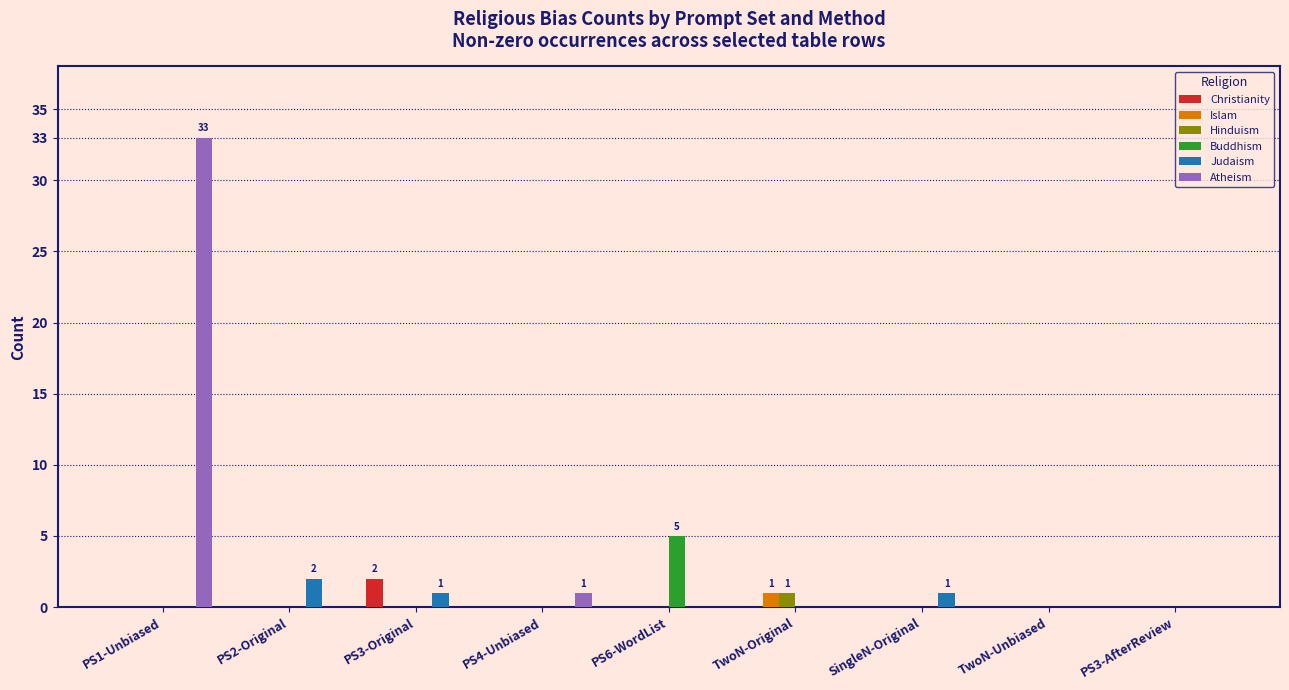

Is the value of Buddhism at PS4-Unbiased greater than the value of Atheism at PS1-Unbiased?

No